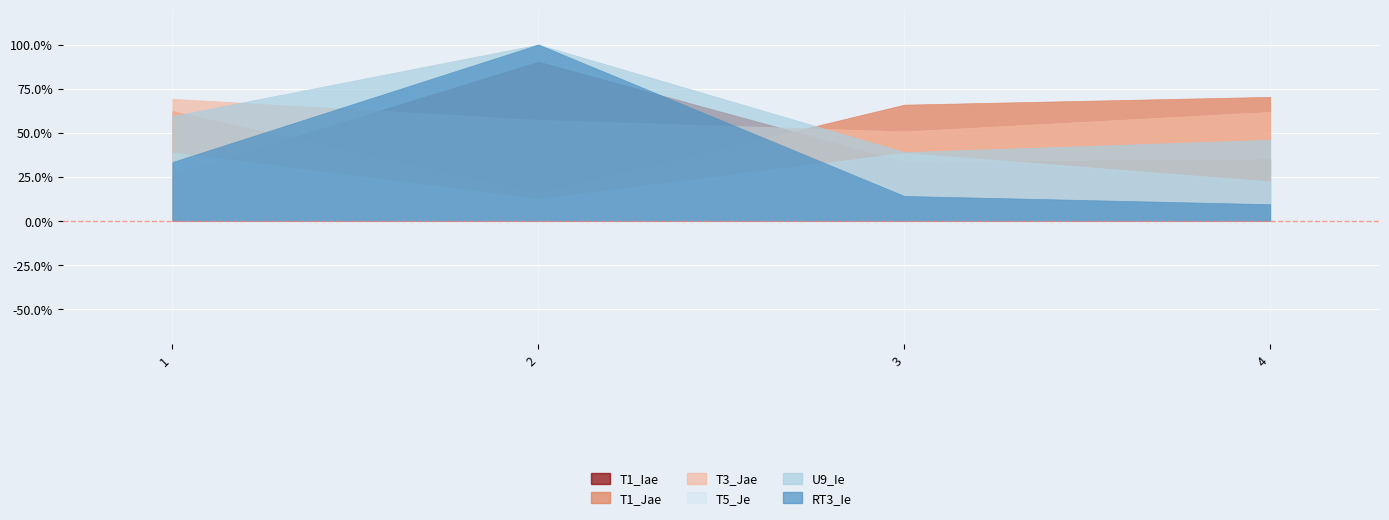

What is the average value of the T5_Je series?

0.3